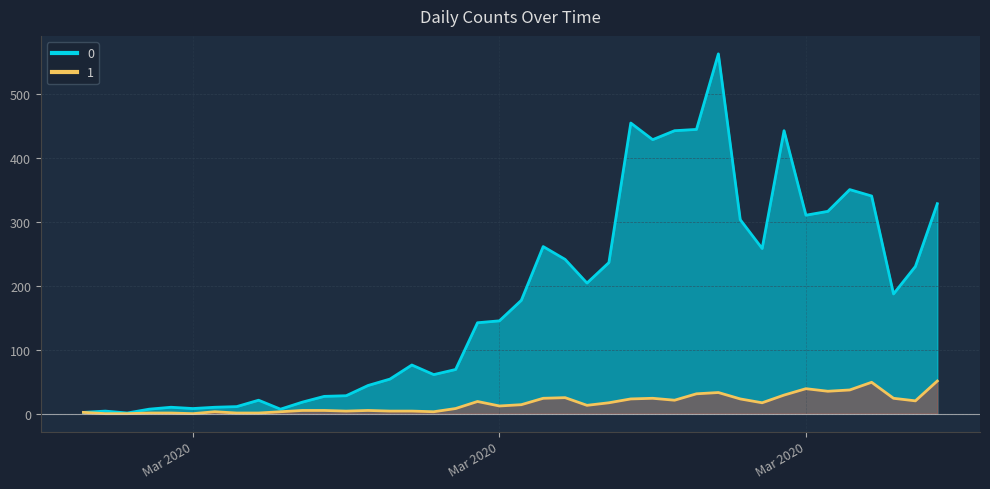

At which category is the sum across all series the highest?

2020-03-27